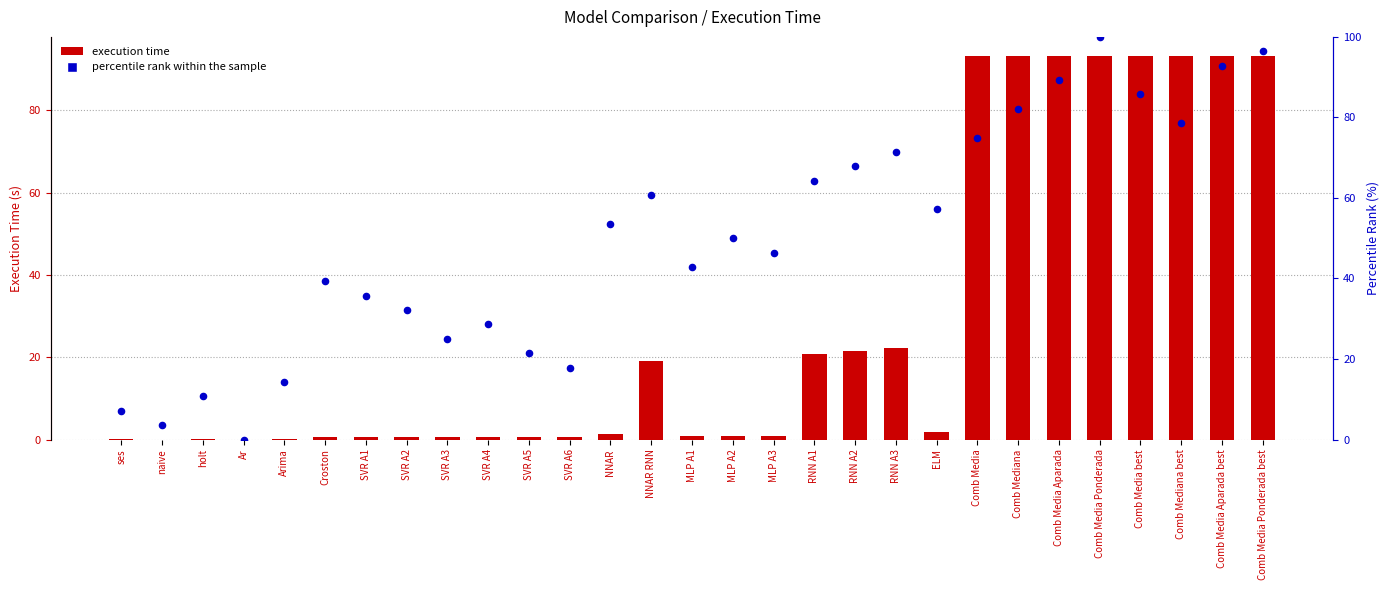

What are all the series names shown in the legend?

execution time, percentile rank within the sample